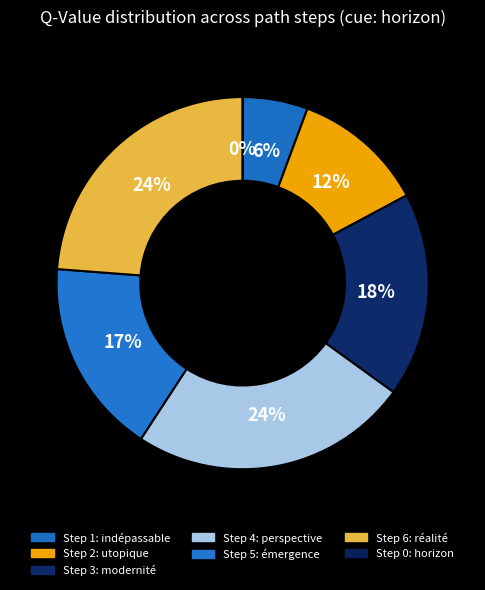

Which slice is the largest?

Step 4: perspective